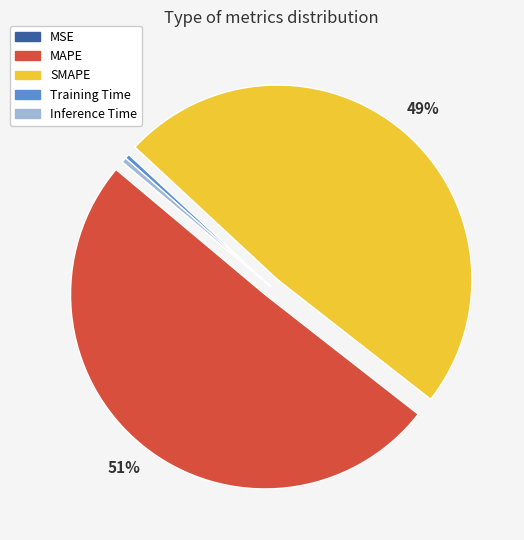

To the nearest percent, what portion does MAPE represent?

51%